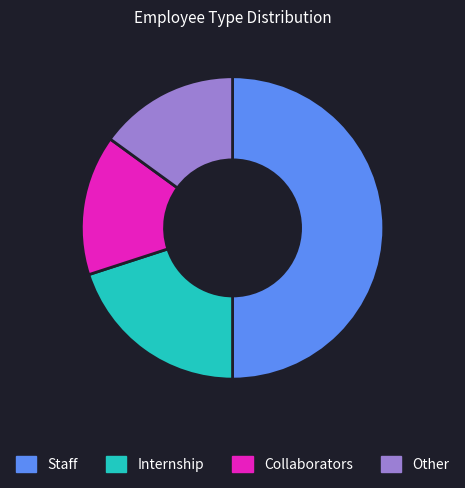

Is it true that Collaborators is 15% of the pie?

True